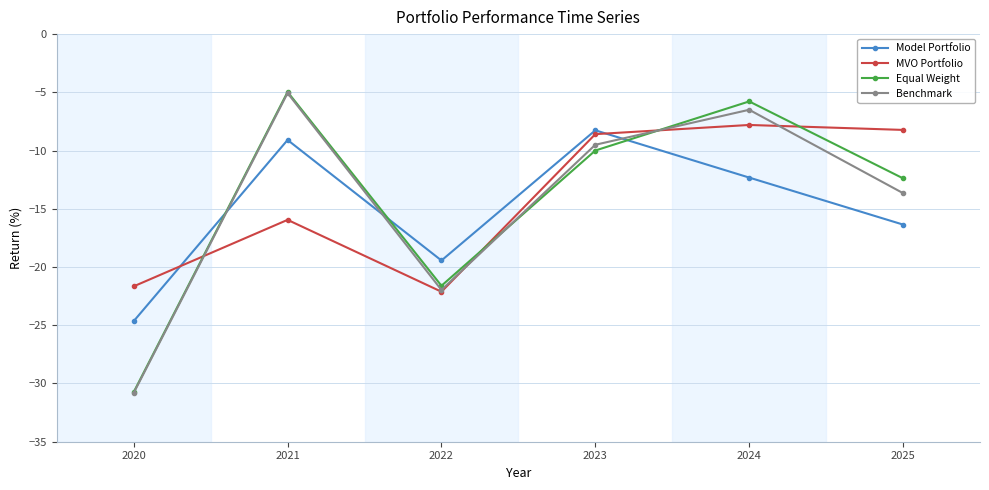

At 2025, list the series in order from largest to smallest.

MVO Portfolio, Equal Weight, Benchmark, Model Portfolio